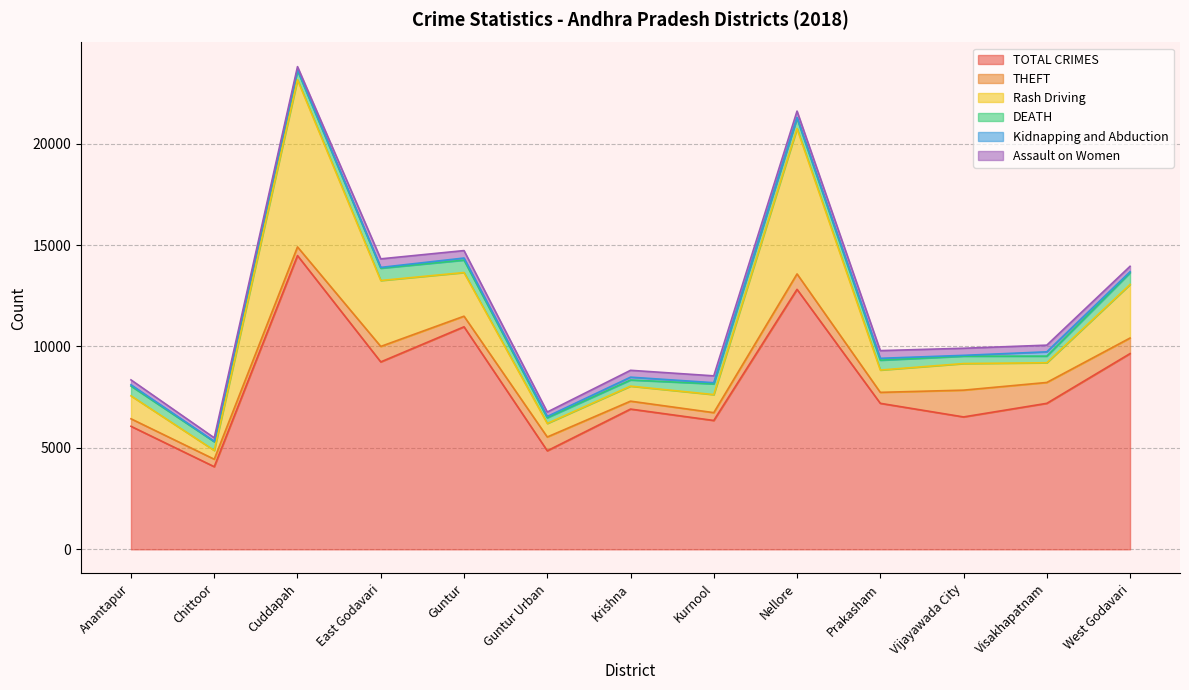

Reading right to left, list all the values displayed in this chart.

TOTAL CRIMES: West Godavari=9649	Visakhapatnam=7197	Vijayawada City=6527	Prakasham=7198	Nellore=12816	Kurnool=6352	Krishna=6914	Guntur Urban=4858	Guntur=10970	East Godavari=9239	Cuddapah=14480	Chittoor=4074	Anantapur=6065
THEFT: West Godavari=767	Visakhapatnam=1029	Vijayawada City=1320	Prakasham=540	Nellore=760	Kurnool=386	Krishna=390	Guntur Urban=680	Guntur=522	East Godavari=763	Cuddapah=427	Chittoor=368	Anantapur=370
Rash Driving: West Godavari=2641	Visakhapatnam=972	Vijayawada City=1311	Prakasham=1100	Nellore=7163	Kurnool=890	Krishna=741	Guntur Urban=668	Guntur=2153	East Godavari=3250	Cuddapah=8239	Chittoor=432	Anantapur=1131
DEATH: West Godavari=576	Visakhapatnam=326	Vijayawada City=364	Prakasham=486	Nellore=519	Kurnool=528	Krishna=303	Guntur Urban=281	Guntur=612	East Godavari=607	Cuddapah=464	Chittoor=431	Anantapur=483
Kidnapping and Abduction: West Godavari=51	Visakhapatnam=212	Vijayawada City=40	Prakasham=92	Nellore=28	Kurnool=57	Krishna=139	Guntur Urban=63	Guntur=102	East Godavari=38	Cuddapah=42	Chittoor=21	Anantapur=63
Assault on Women: West Godavari=267	Visakhapatnam=329	Vijayawada City=350	Prakasham=379	Nellore=316	Kurnool=339	Krishna=338	Guntur Urban=218	Guntur=368	East Godavari=422	Cuddapah=142	Chittoor=170	Anantapur=241